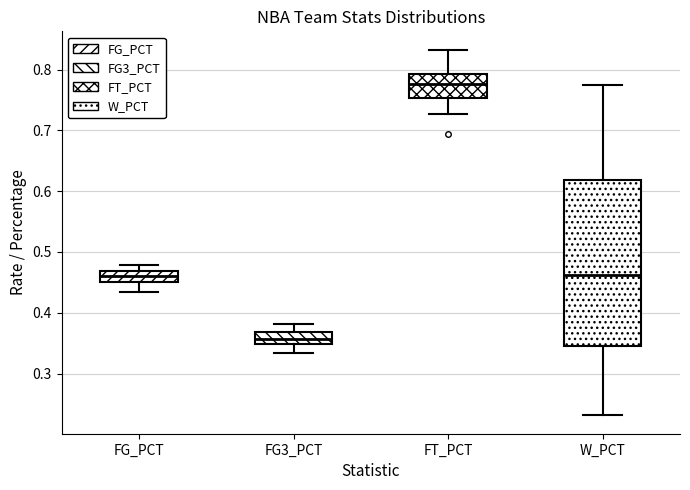

Where does the median line of the box for W_PCT sit on the y-axis? The values are not printed on the chart, so give them approximately, as read against the axis.

0.46